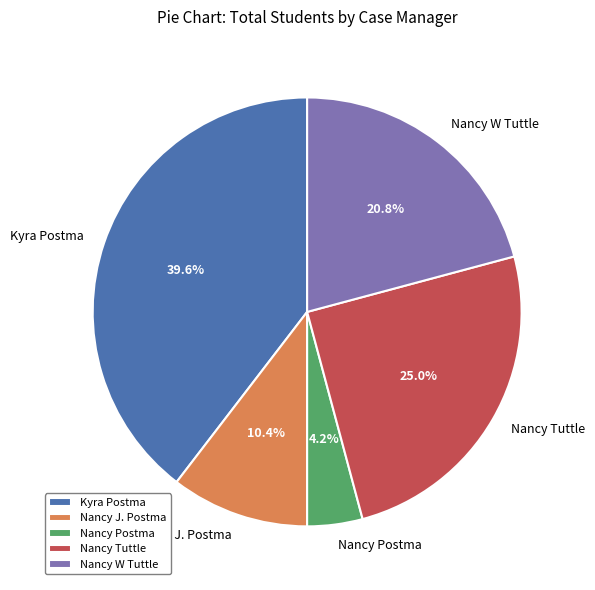

Is Nancy Tuttle the majority of the pie?

No